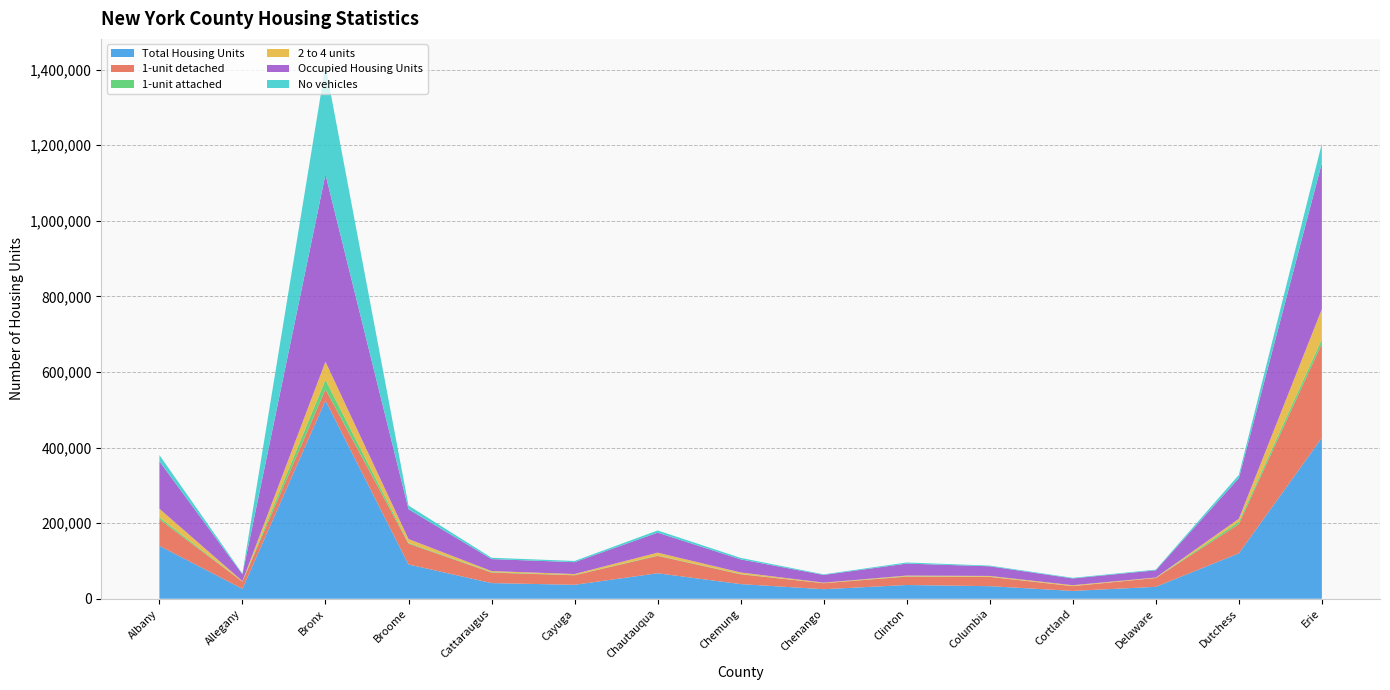

Reading right to left, list all the values displayed in this chart.

Total Housing Units: 425716	120136	31524	20724	33252	36352	25269	38761	67422	36882	41431	90727	524488	26324	140088
1-unit detached: 249242	77424	23358	12630	24497	22196	15760	25935	45980	25203	27756	55072	29667	18976	69913
1-unit attached: 11860	6206	208	279	638	927	247	910	1134	719	1288	2000	24969	204	5429
2 to 4 units: 79444	7762	1067	2178	2003	1847	1330	3923	7383	2573	2729	10197	47903	1164	22600
Occupied Housing Units: 386371	107384	19098	17925	25470	31680	20373	34664	52983	31428	31723	78821	495356	18124	125376
No vehicles: 51837	8662	1805	1617	1847	2954	1567	3917	5772	3144	3558	9797	288090	1704	16787